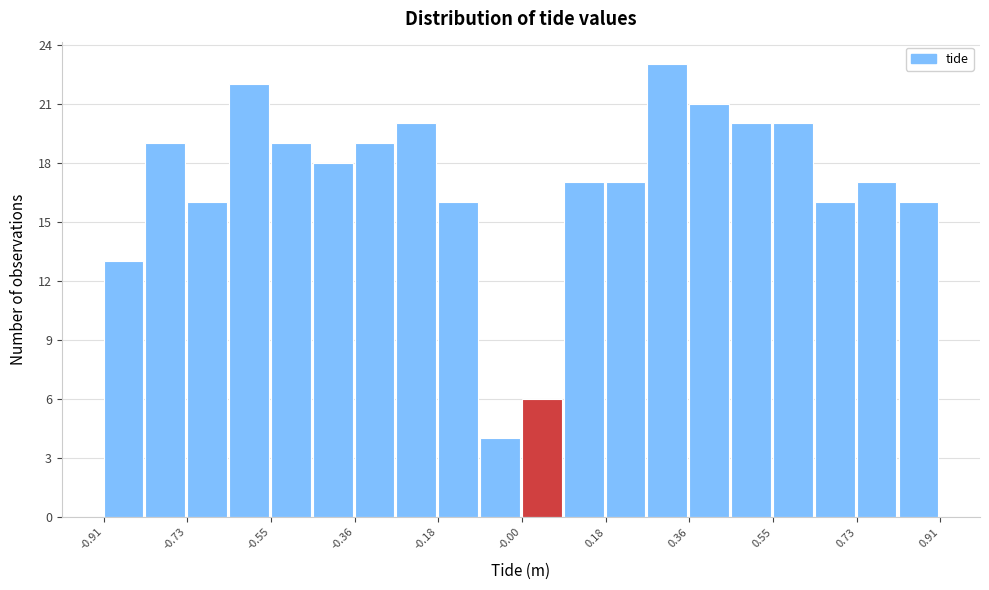

What is the height of the bar covering -0.90 to -0.82 on the x-axis? Neither the bar edges nor the heights are printed on the chart, so give them approximately, as read against the axes.

13